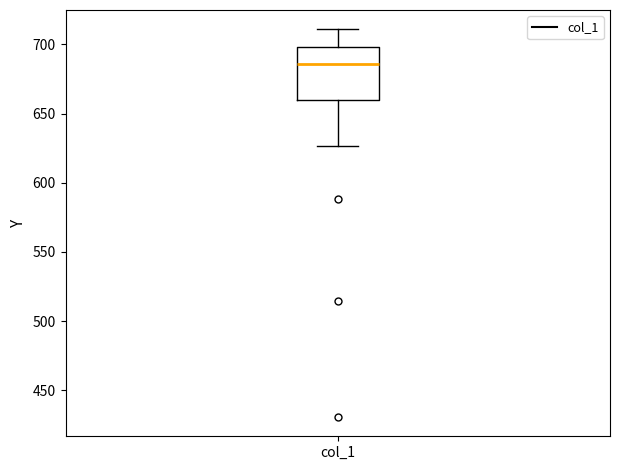

Where does the lower whisker of the box for col_1 end on the y-axis? The values are not printed on the chart, so give them approximately, as read against the axis.

625